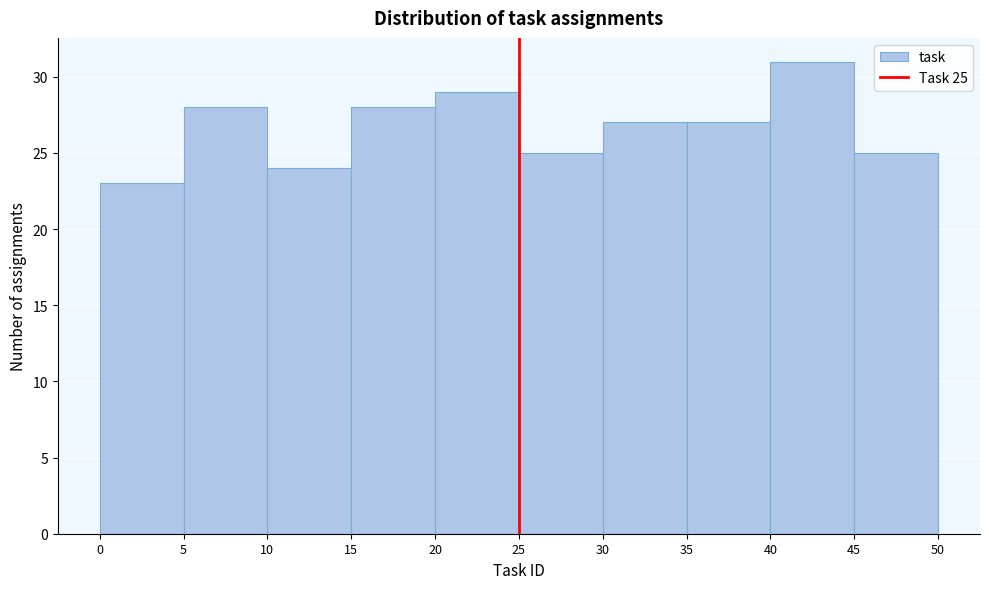

Which range on the x-axis has the tallest bar?

40 to 45